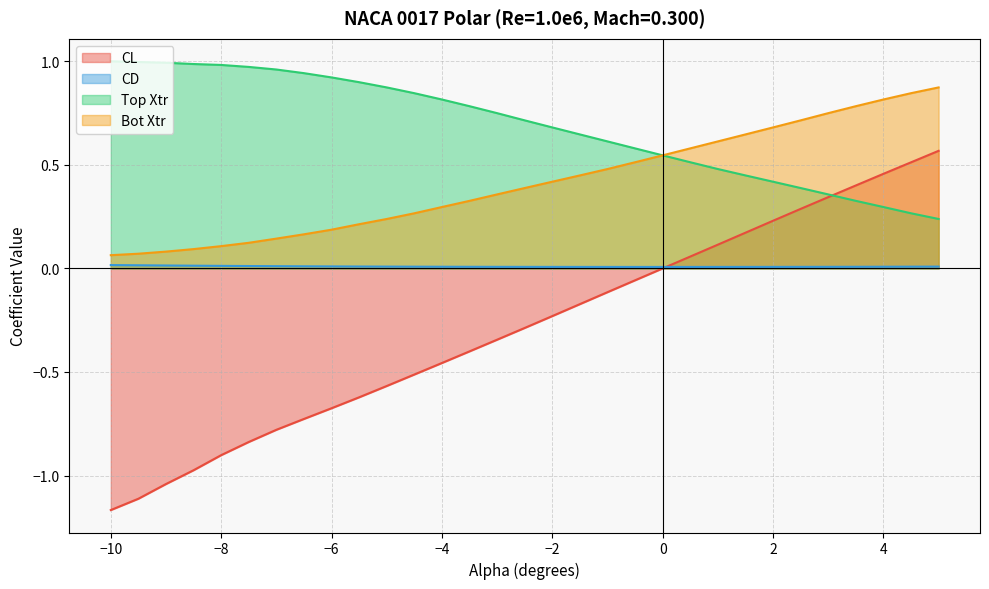

Which series has the largest total across all categories?

Top Xtr